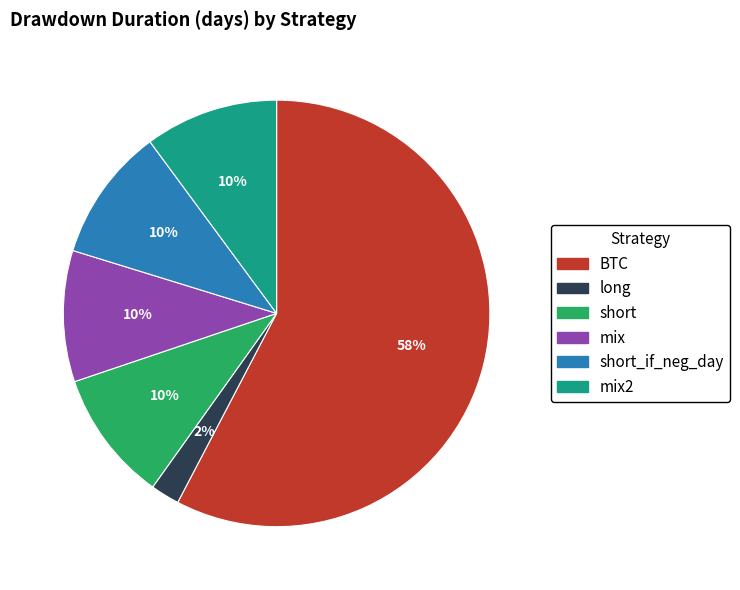

To the nearest percent, what is the average slice percentage?

17%